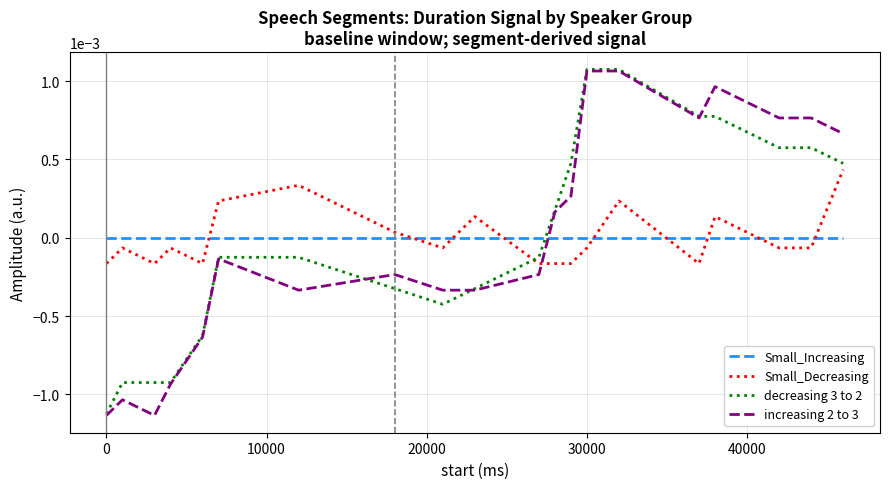

True or false: Small_Decreasing and decreasing 3 to 2 intersect in this chart.

True